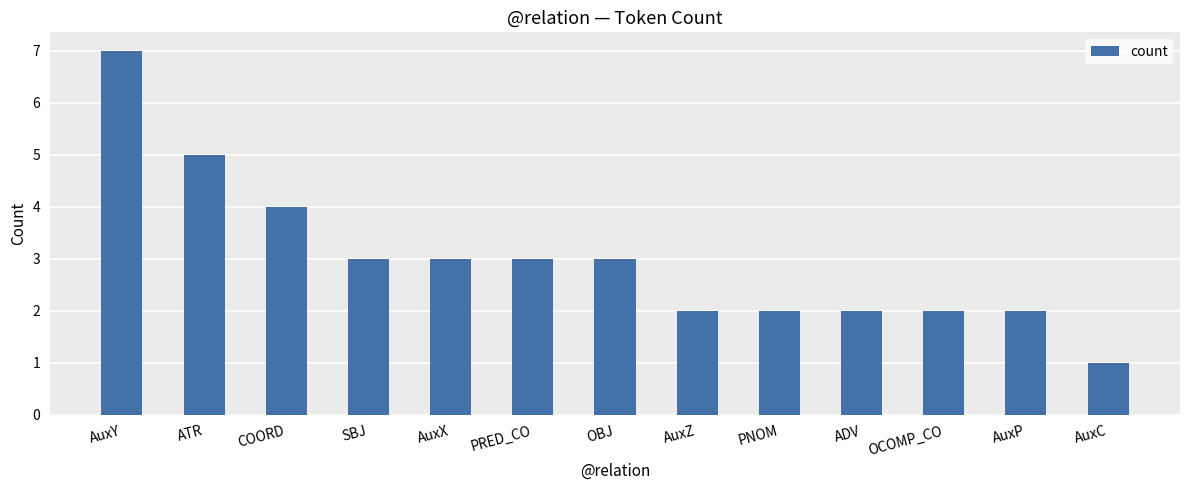

The value at SBJ is 1. True or false?

False